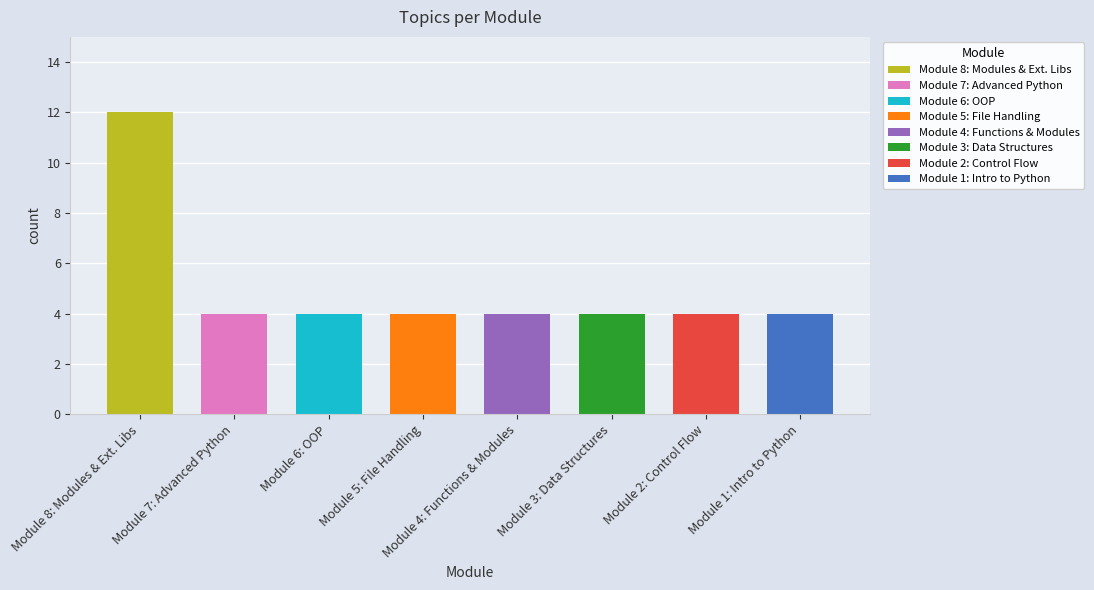

True or false: the data shows 4 at Module 7: Advanced Python.

True